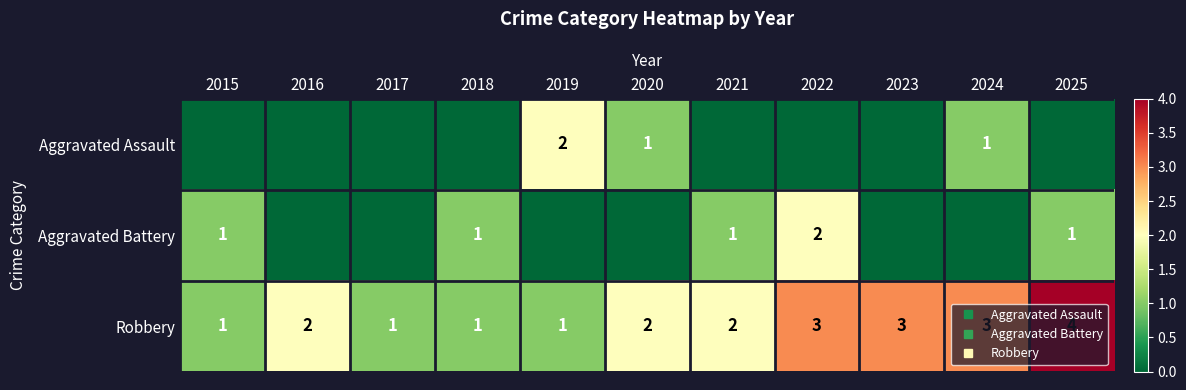

List the series in order of their peak value, highest first.

Robbery, Aggravated Assault, Aggravated Battery